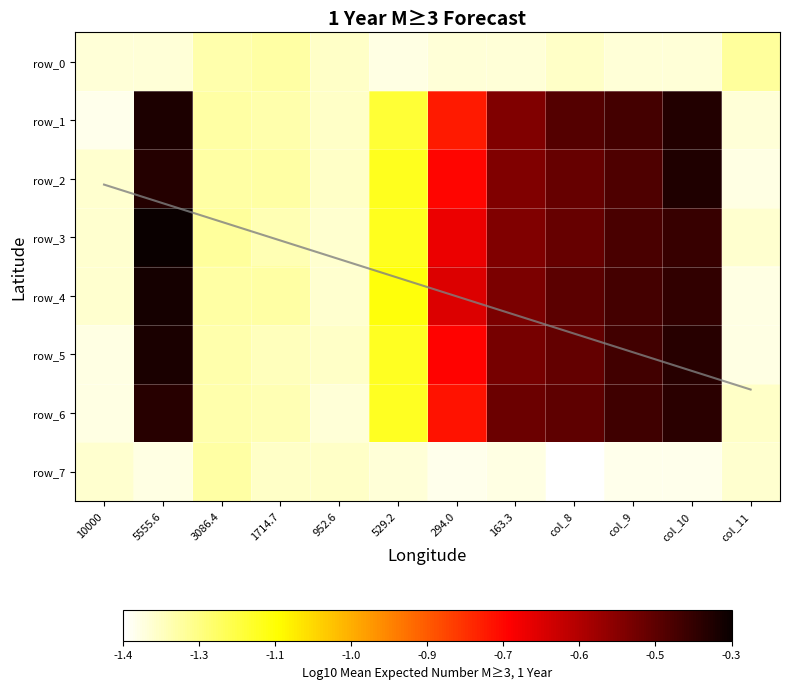

What is the difference between the maximum and minimum values in the row_0 series?

0.1